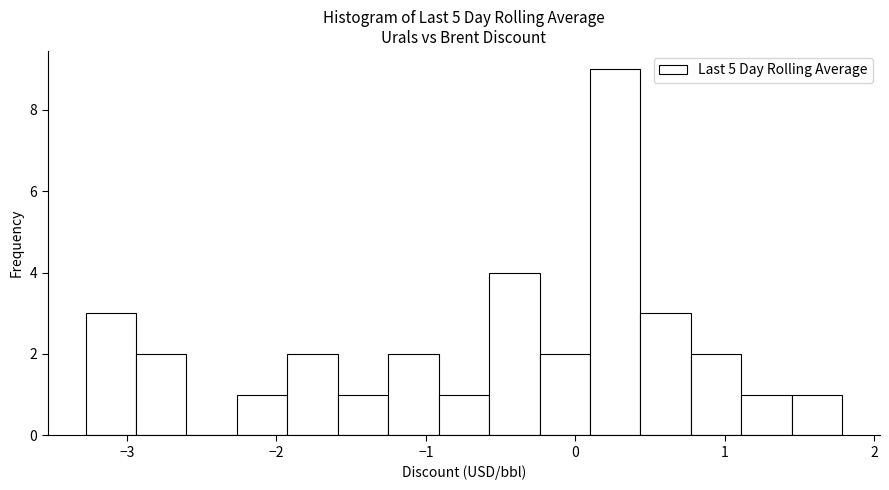

Around what value on the x-axis is the tallest bar? Give the approximate position of its centre, as read against the axis.

0.3